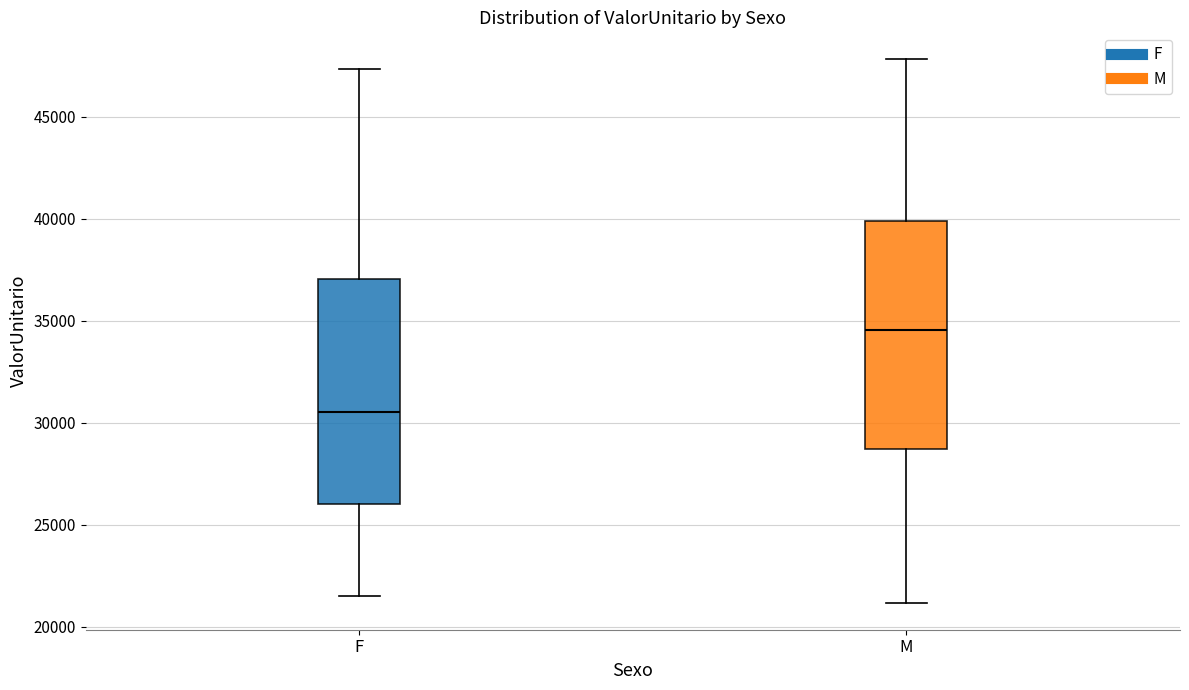

Reading left to right, transcribe this box plot: for each box, give where its median line is, the range the box spans, and where its two whiskers end, as read against the y-axis. The values are not printed on the chart, so give them approximately, as read against the axis.

F: median 30500, box 26000 to 37000, whiskers 21500 to 47500
M: median 34500, box 28500 to 40000, whiskers 21000 to 48000